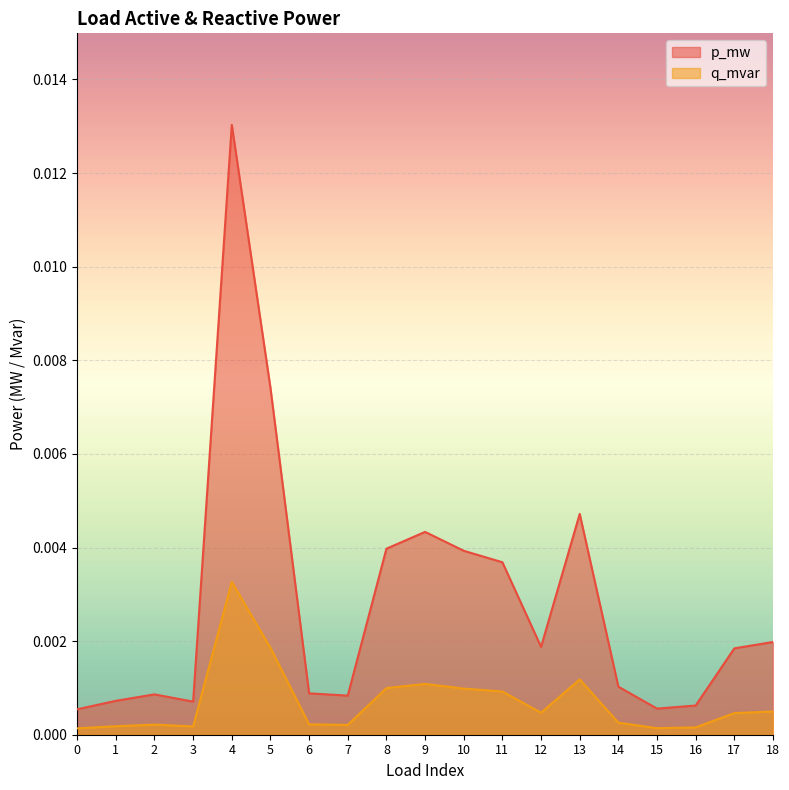

Which series has the largest total across all categories?

p_mw